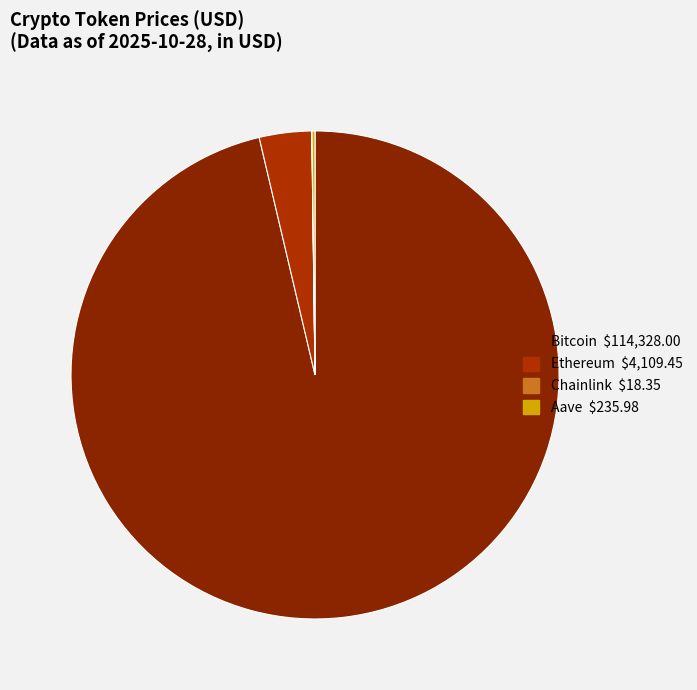

Does any single category account for the majority?

Yes